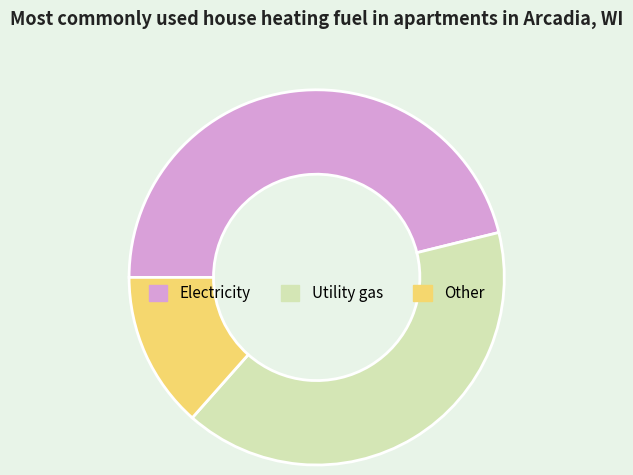

Which slice is the smallest?

Other